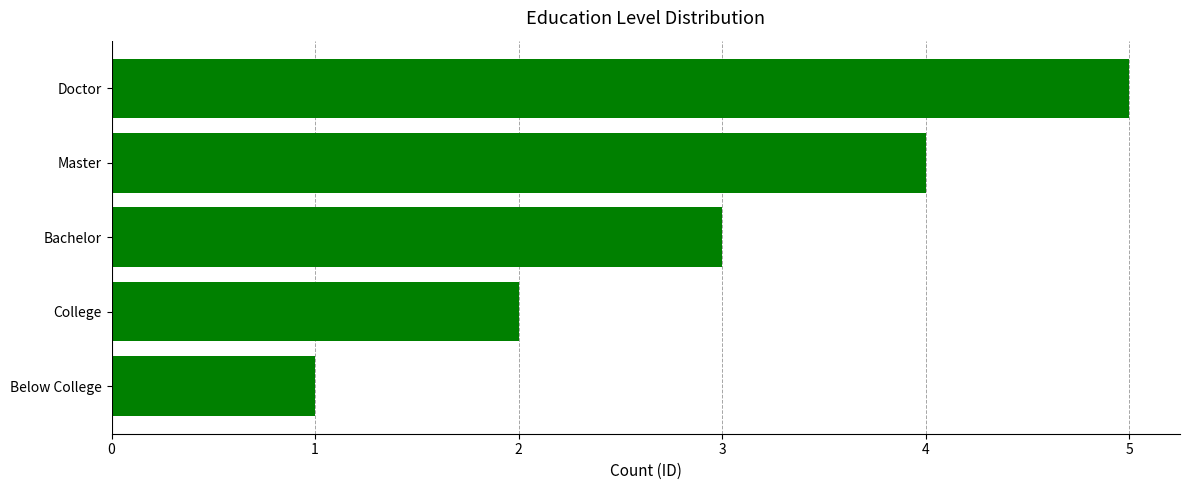

What is the change in value from College to Master?

+2